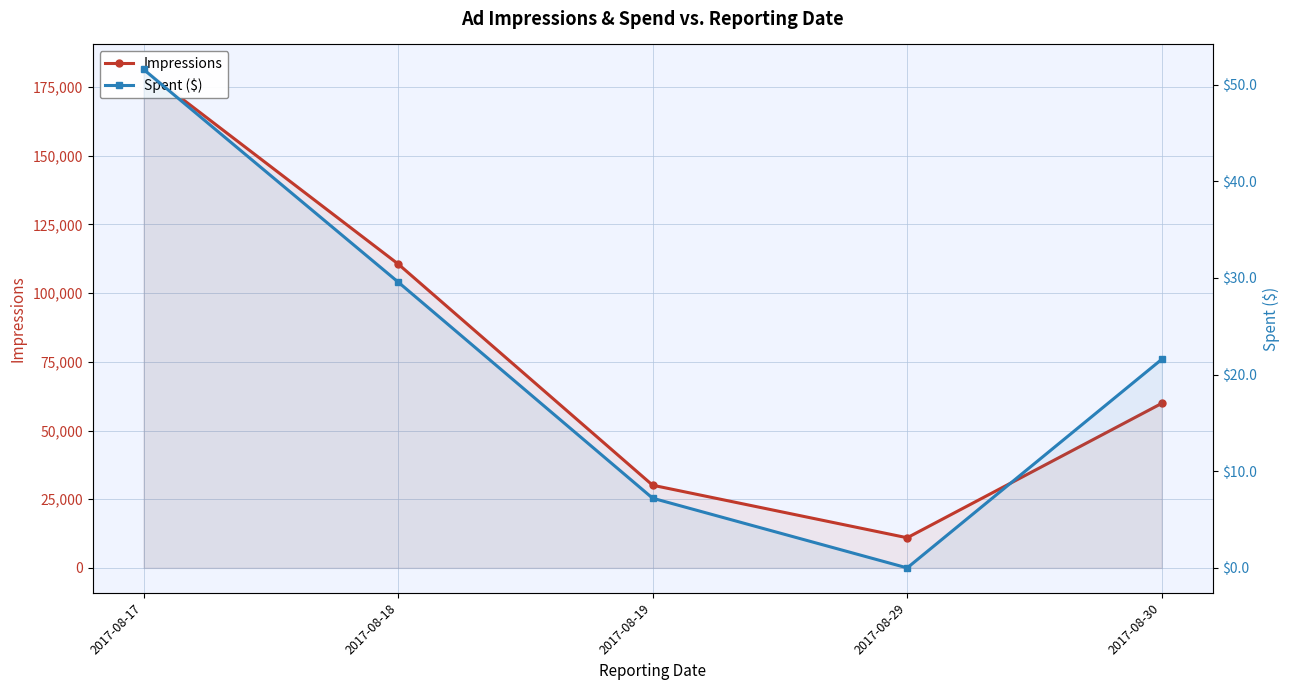

True or false: Spent ($) and Impressions cross at least once.

False